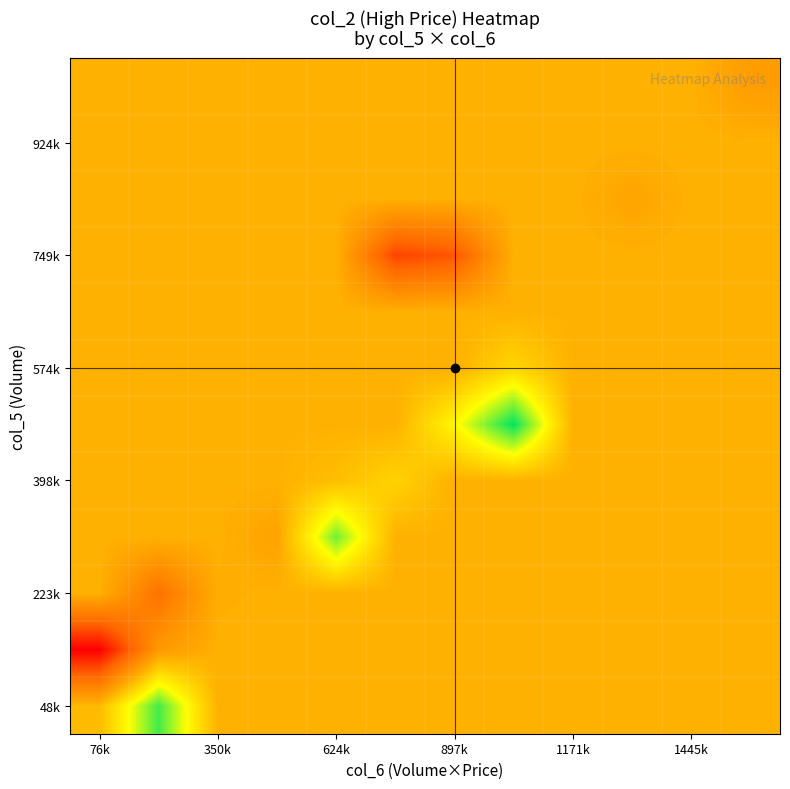

At how many categories does at least one series exceed 1?

12